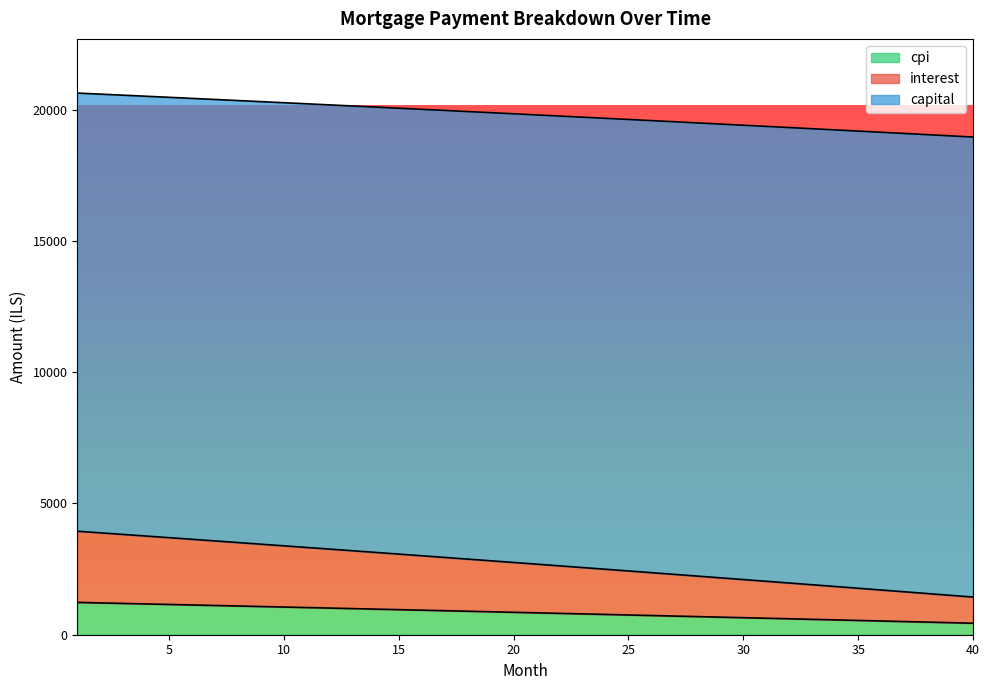

Count the number of categories in the chart.

40